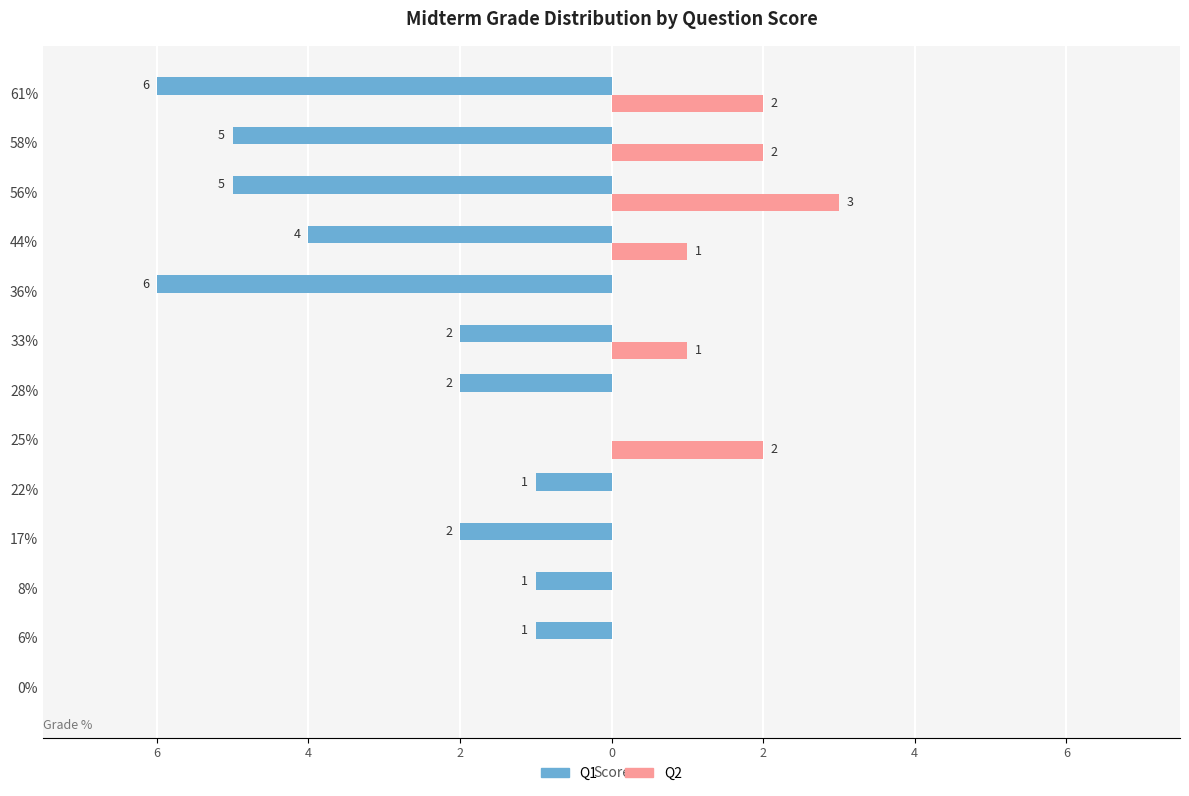

What is the sum of all Q2 values?

11